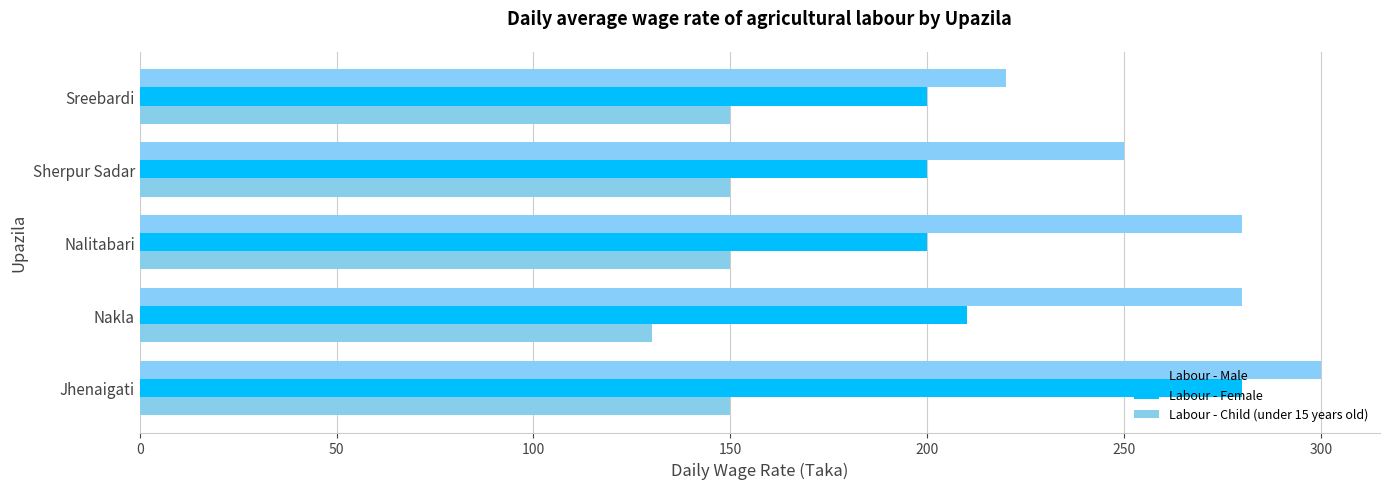

Which series has the largest total across all categories?

Labour - Male